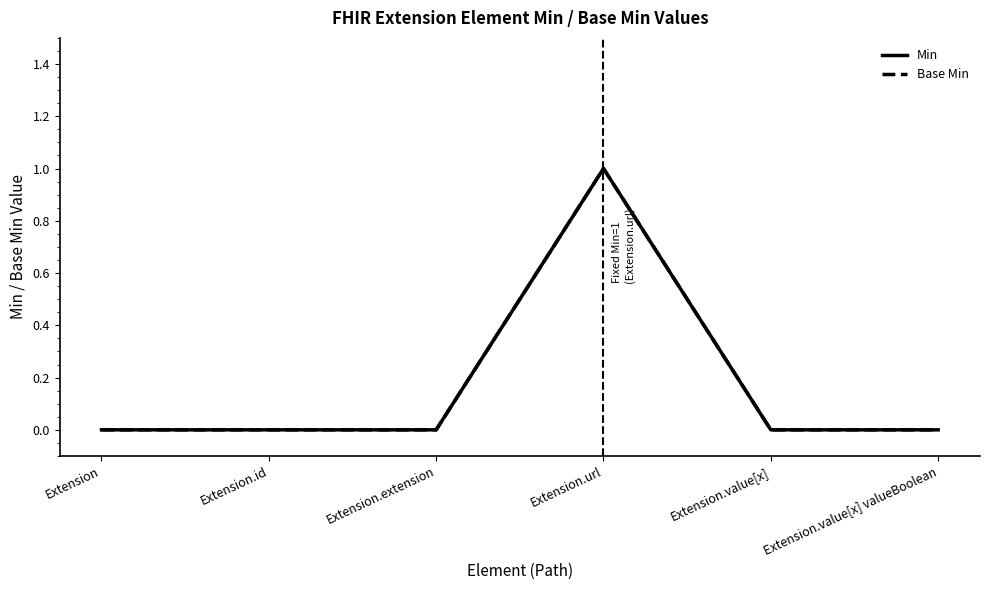

Reading left to right, what are all the values shown in this chart?

Min: 0	0	0	1	0	0
Base Min: 0	0	0	1	0	0